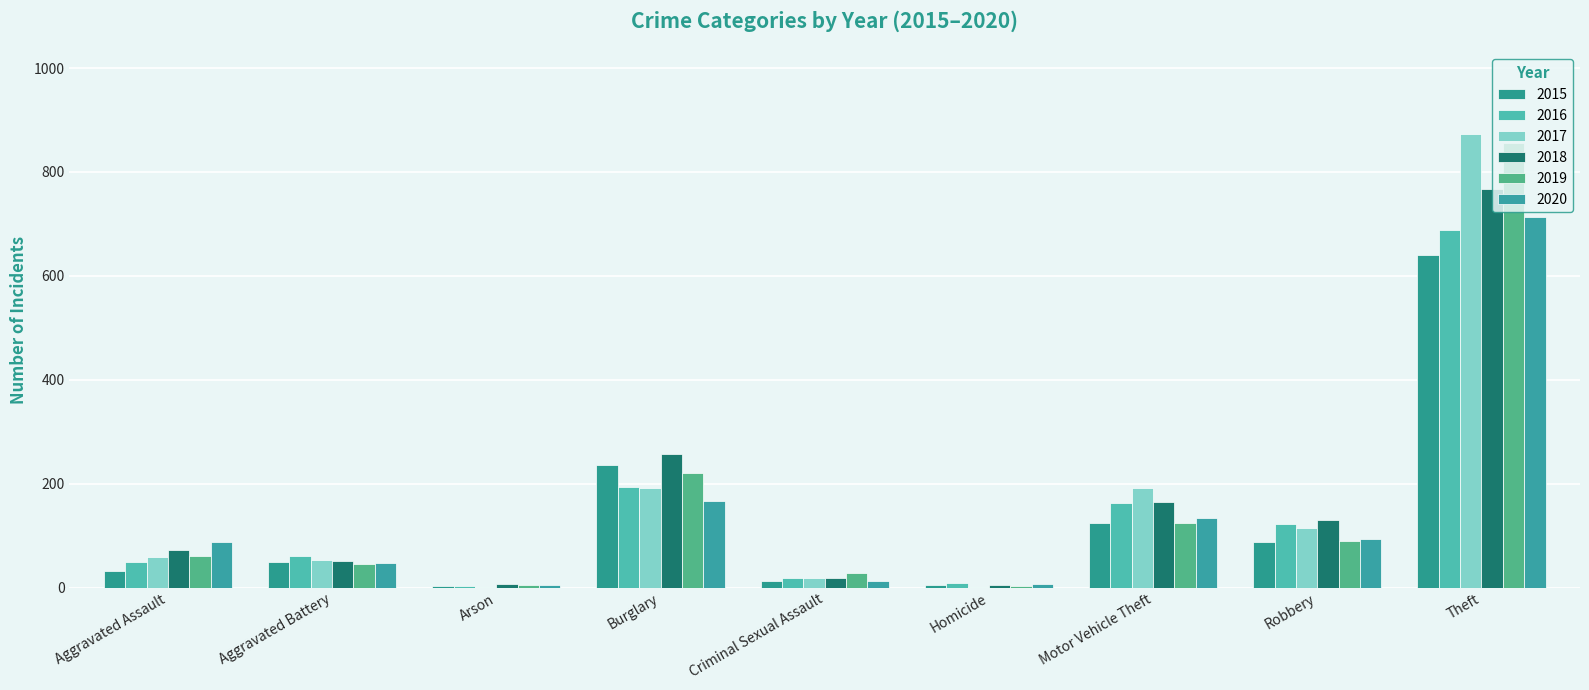

List the labels in order of 2018 value, largest first.

Theft, Burglary, Motor Vehicle Theft, Robbery, Aggravated Assault, Aggravated Battery, Criminal Sexual Assault, Arson, Homicide